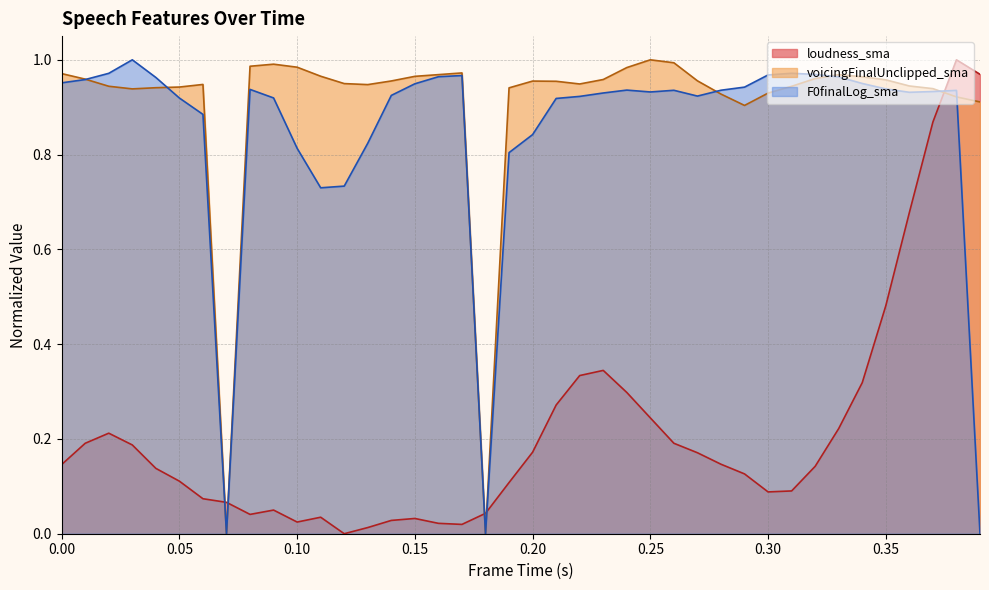

What is the difference between the second highest and second lowest values in the F0finalLog_sma series?

1.0